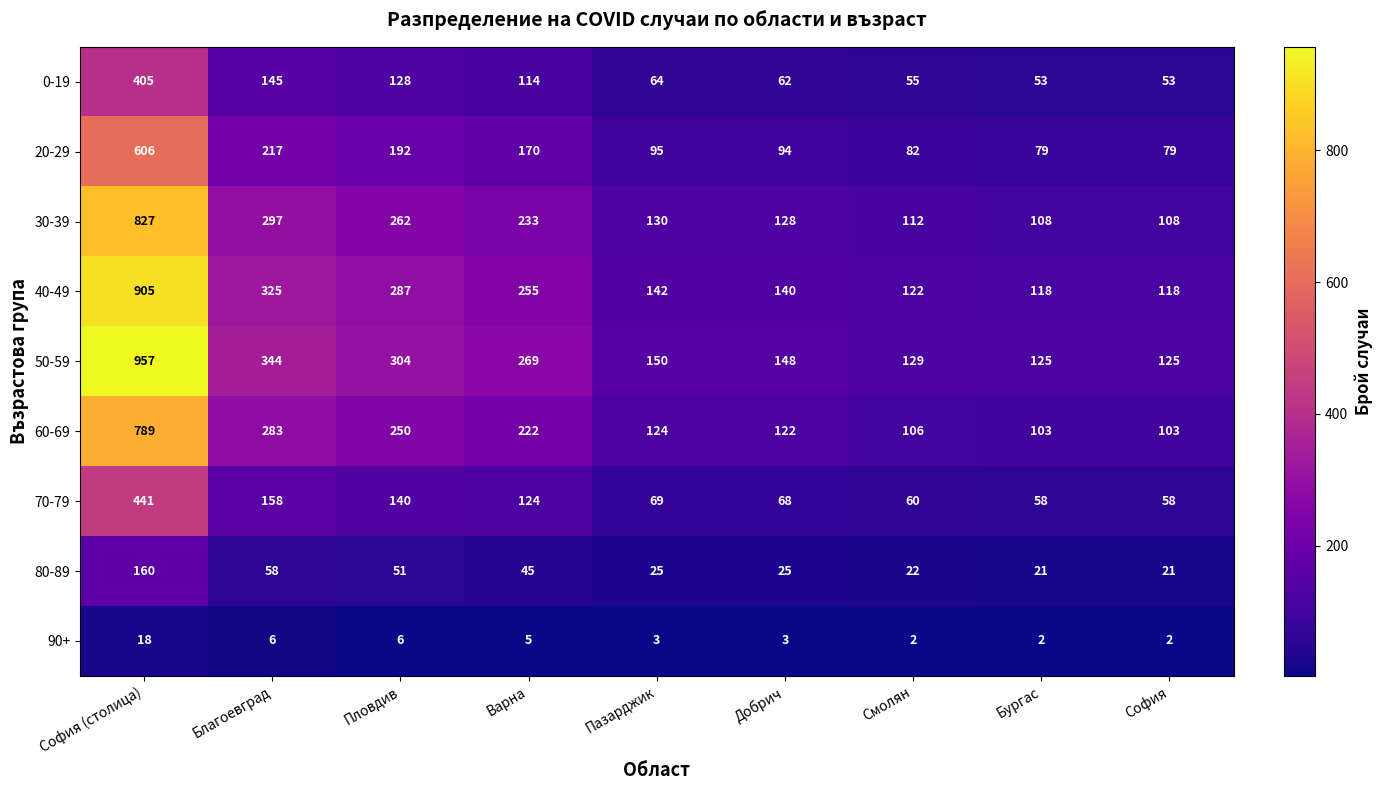

What is the difference between the second highest and second lowest values in the 40-49 series?

207